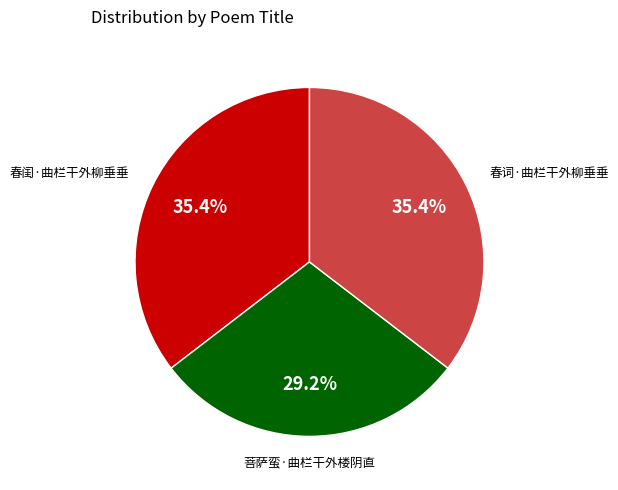

To the nearest percent, what is the average slice percentage?

33%